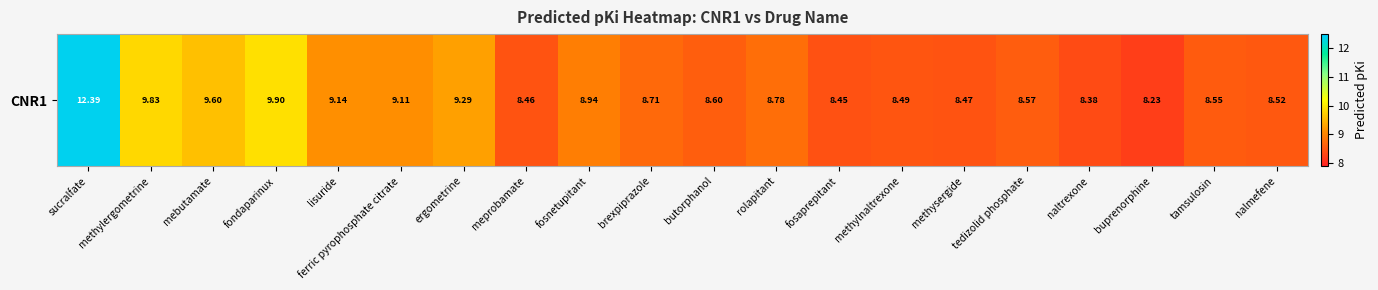

Reading left to right, extract all data points from this chart.

sucralfate=12.4	methylergometrine=9.8	mebutamate=9.6	fondaparinux=9.9	lisuride=9.1	ferric pyrophosphate citrate=9.1	ergometrine=9.3	meprobamate=8.5	fosnetupitant=8.9	brexpiprazole=8.7	butorphanol=8.6	rolapitant=8.8	fosaprepitant=8.5	methylnaltrexone=8.5	methysergide=8.5	tedizolid phosphate=8.6	naltrexone=8.4	buprenorphine=8.2	tamsulosin=8.5	nalmefene=8.5